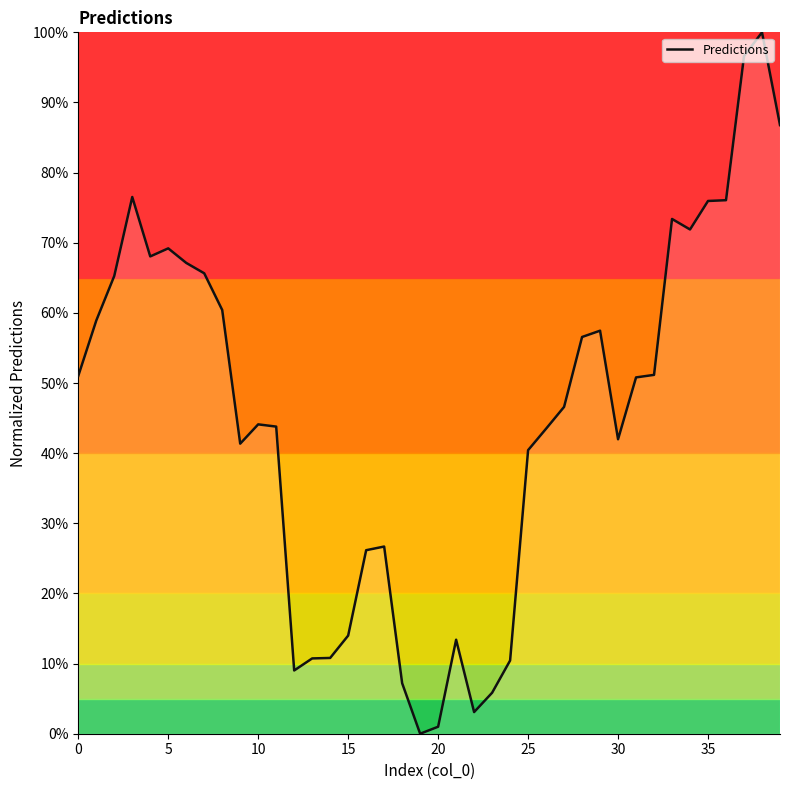

What is the maximum value shown in the chart?

1.0